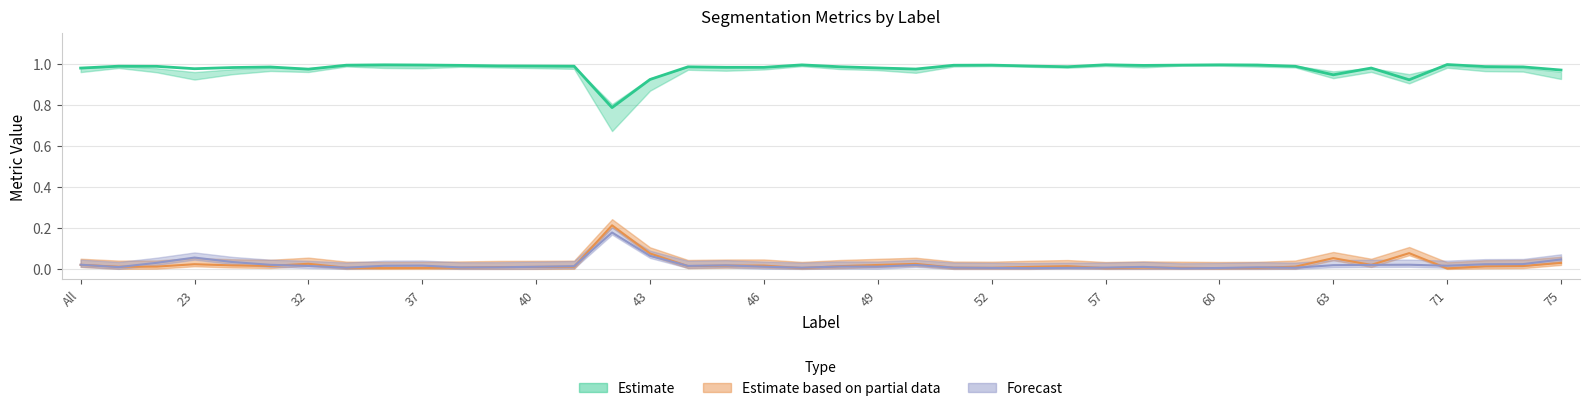

Is this an area chart (filled region under the line)?

No